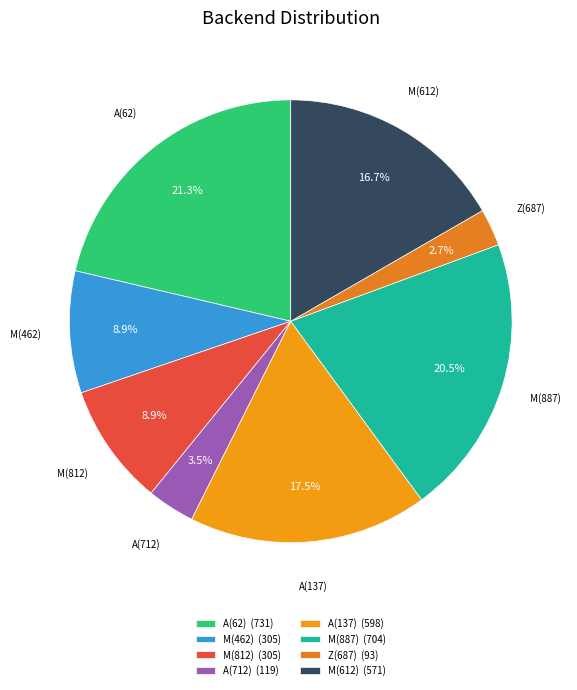

Does any single category account for the majority?

No